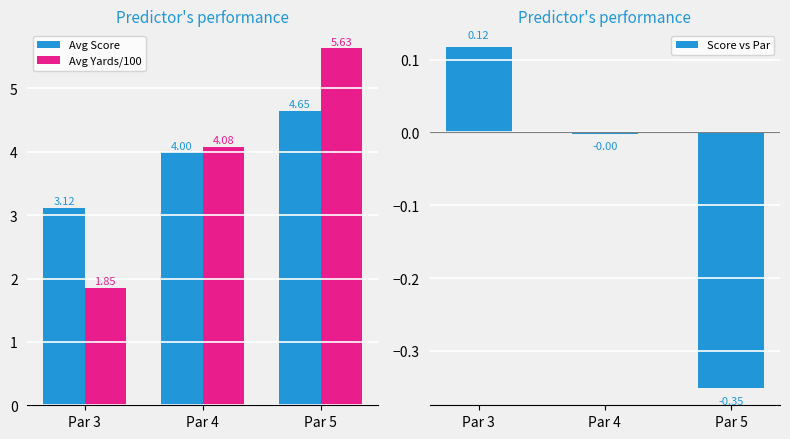

What is the difference between the highest and lowest values at Par 5?

6.0